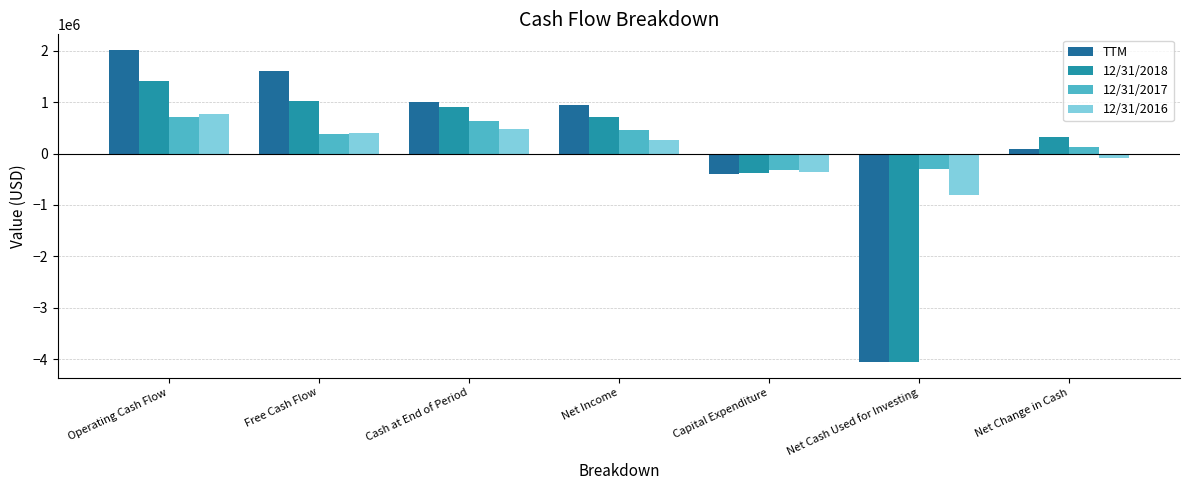

How many categories are shown in the chart?

7